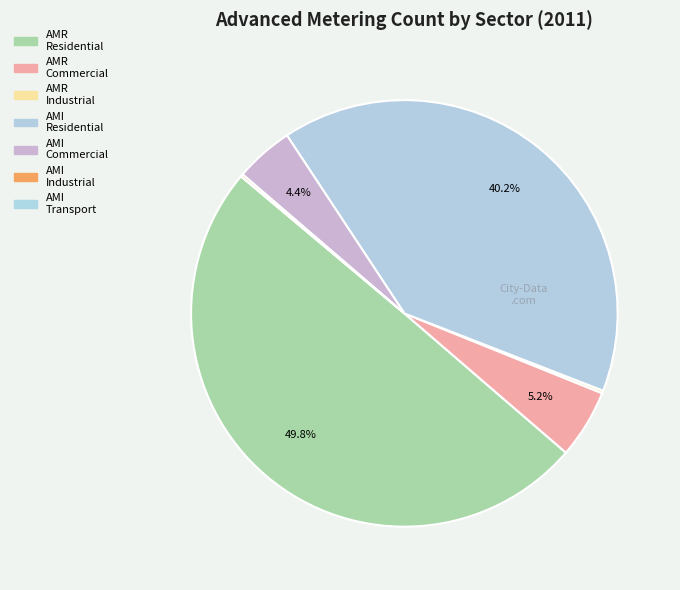

To the nearest percent, what is the difference between the largest and smallest slice percentages?

50%